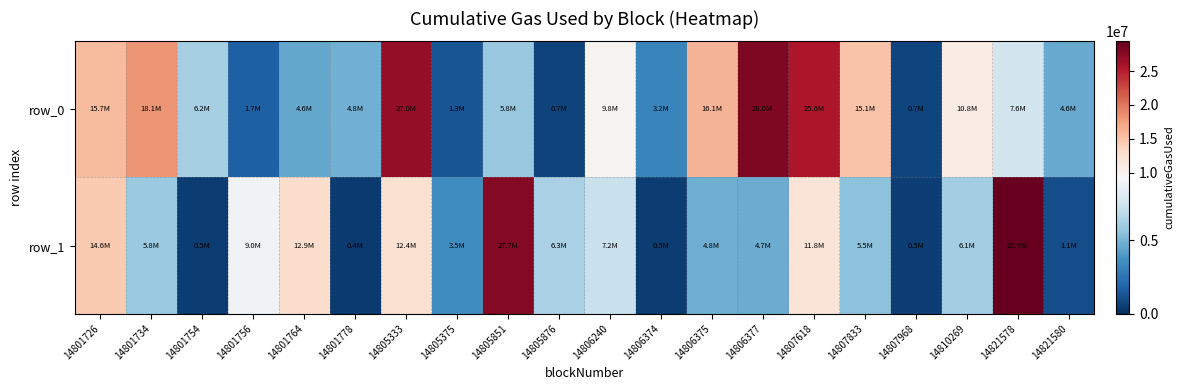

What is the difference between the second highest and minimum values in the row_1 series?

27303036